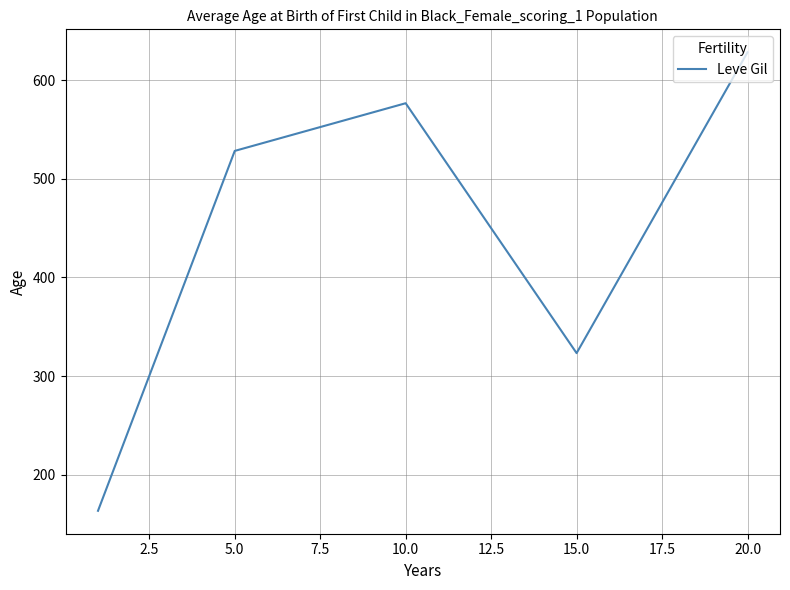

What is the smallest value displayed?

163.5